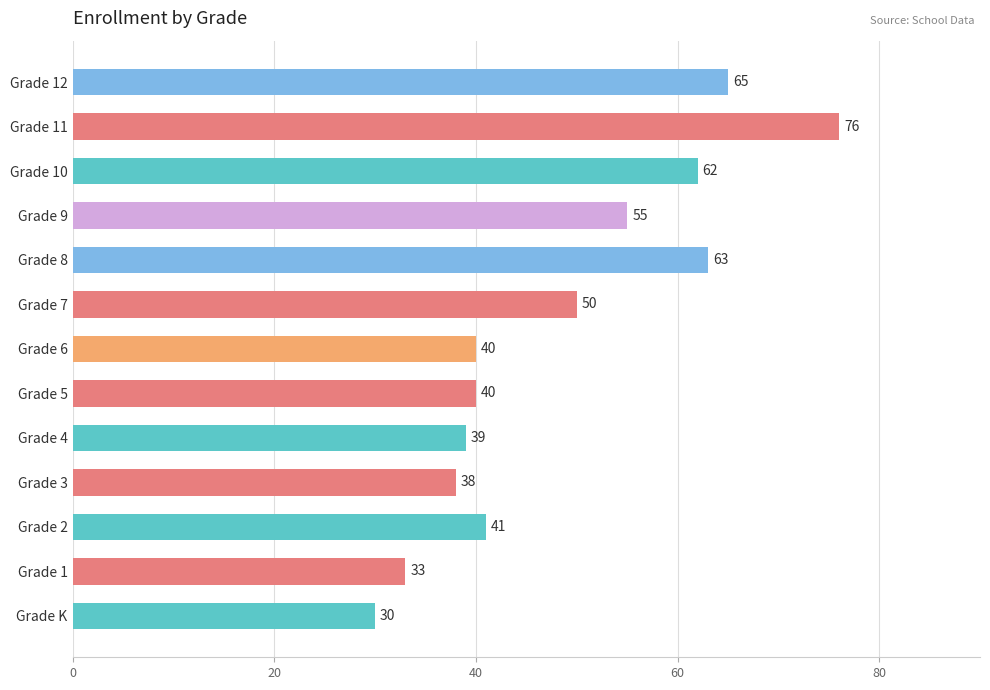

At which category does the chart reach its peak across all series?

Grade 11